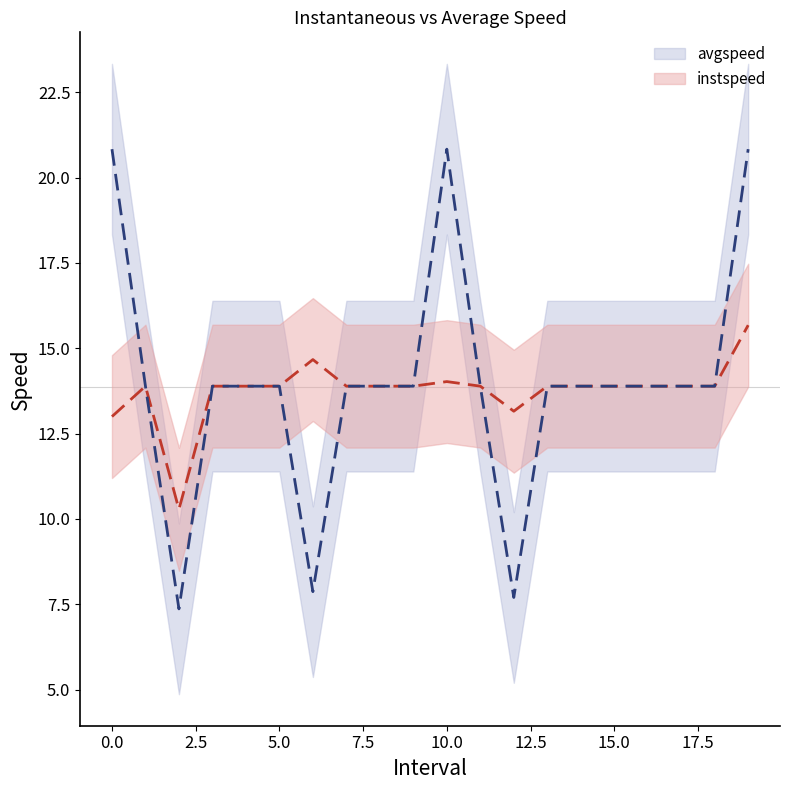

What is the difference between the second highest and minimum values in the avgspeed series?

13.5